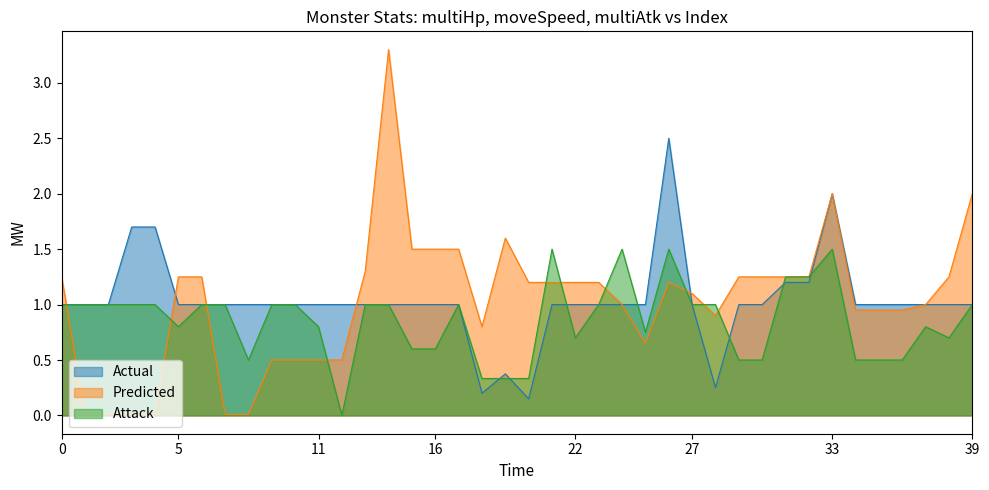

At which label does multiHp reach its peak?

TreantGuard_Green